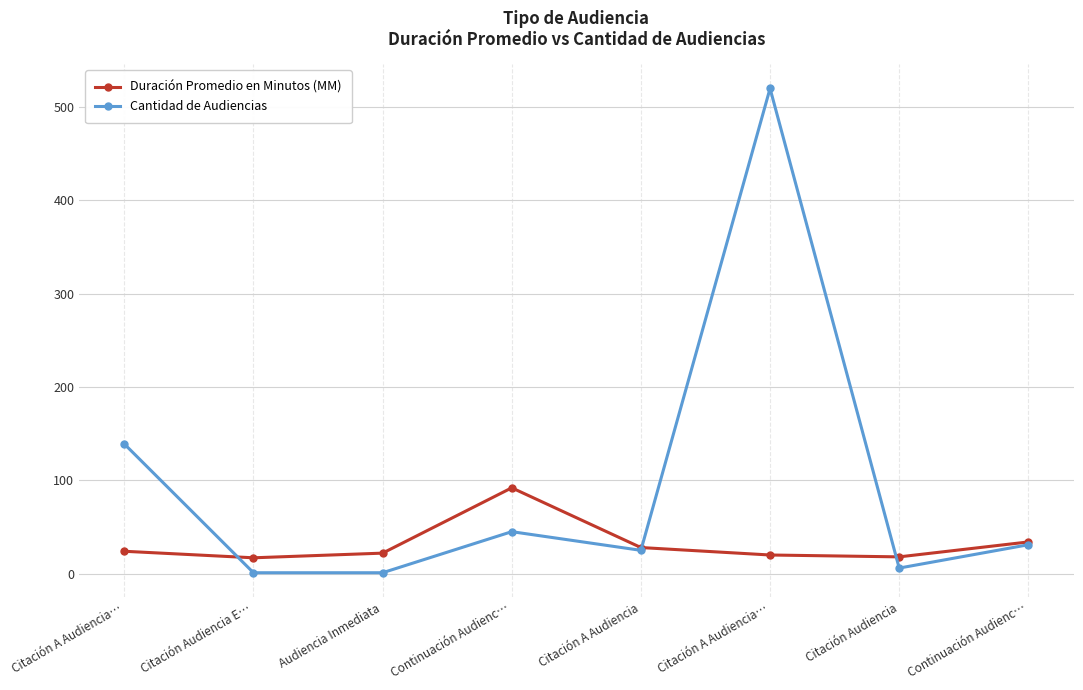

Is this an area chart (filled region under the line)?

No